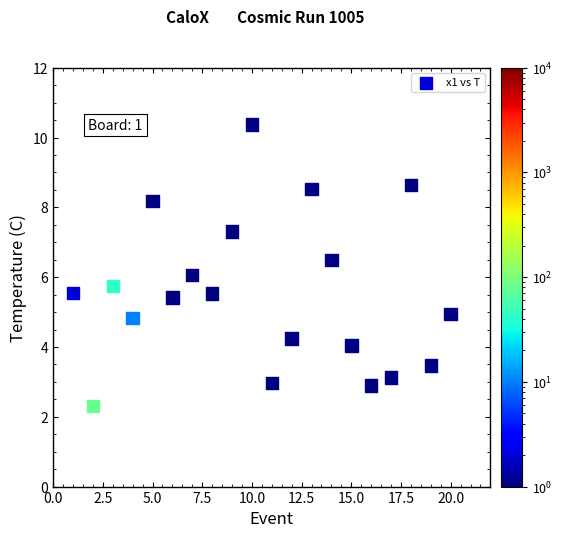

What is the range of Y values (max minus min)?

8.1